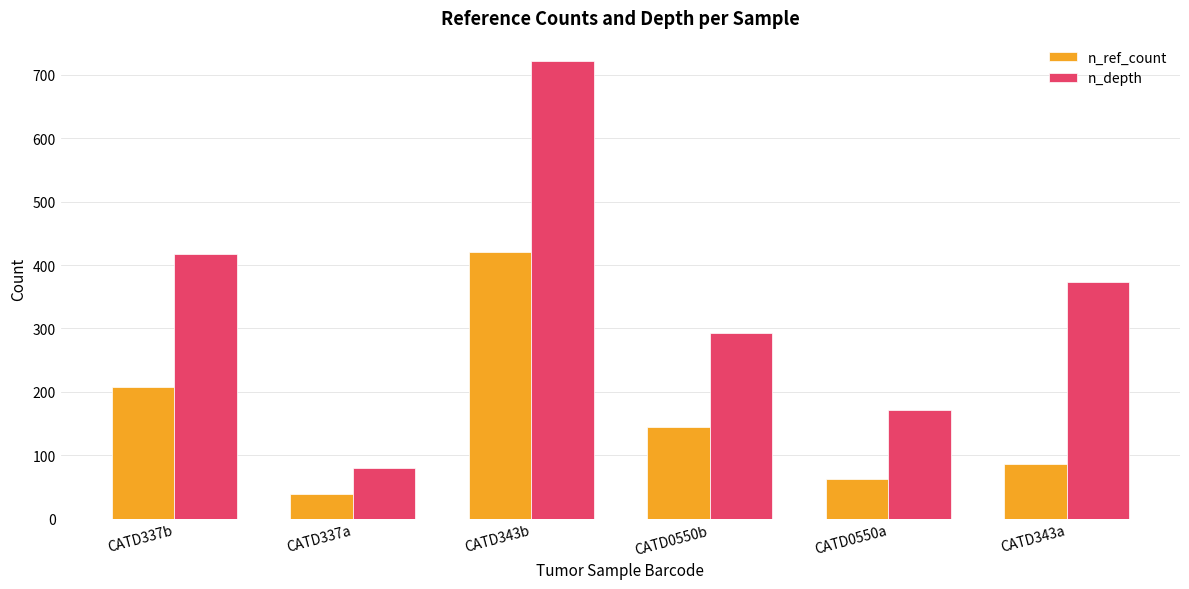

What is the label of the 3rd bar from the right?

CATD0550b